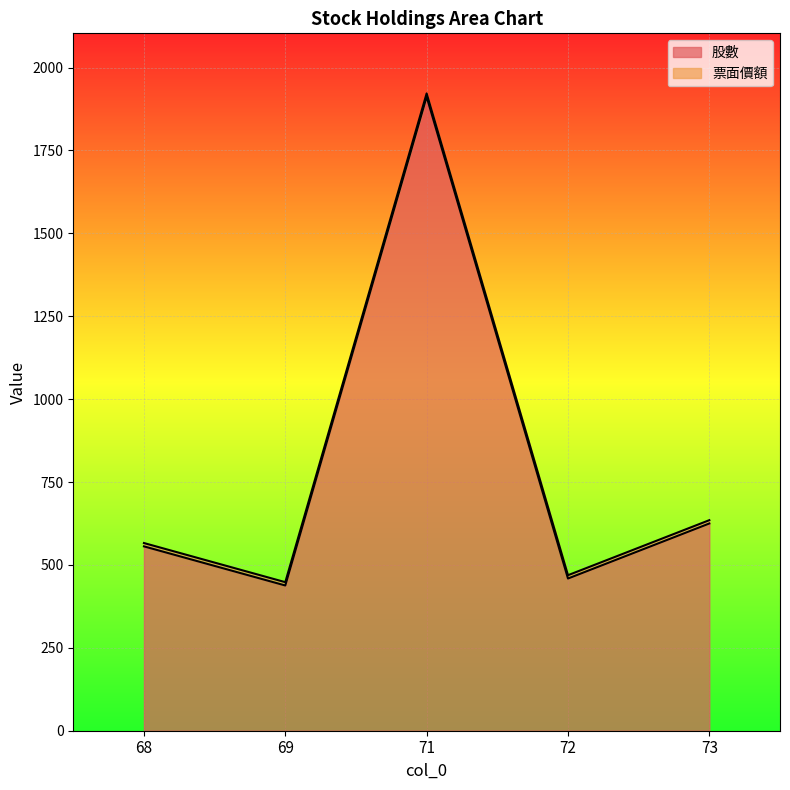

What is the value of the 2nd point from the left?

438